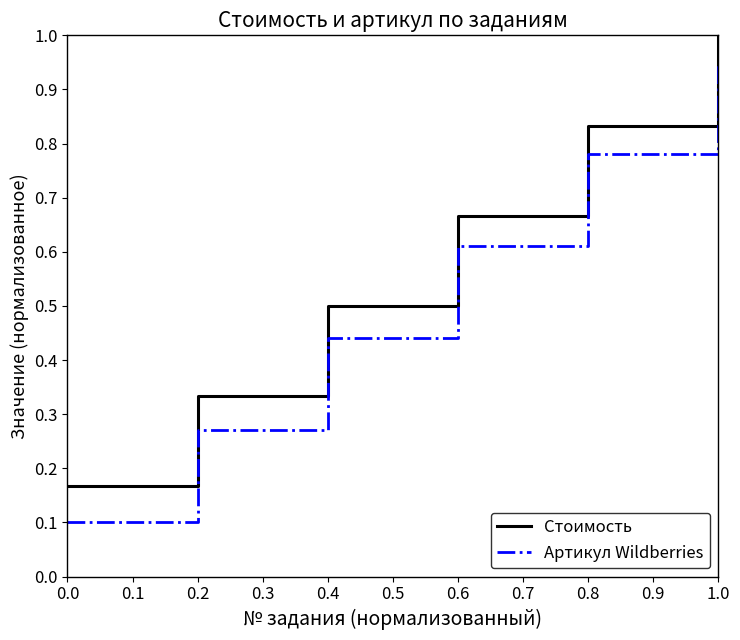

Rank the categories by Артикул Wildberries value from lowest to highest.

0.0, 0.2, 0.4, 0.6, 0.8, 1.0